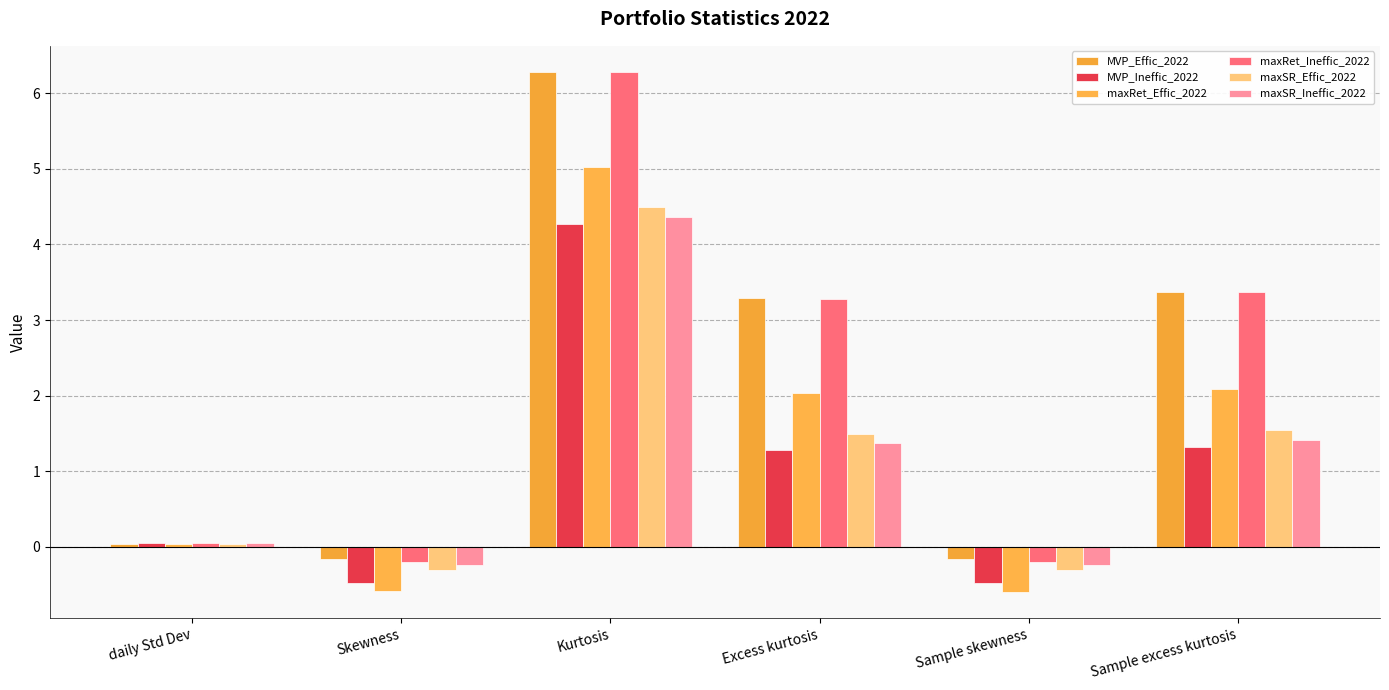

Reading left to right, extract all data points from this chart.

MVP_Effic_2022: 0.0	-0.2	6.3	3.3	-0.2	3.4
MVP_Ineffic_2022: 0.0	-0.5	4.3	1.3	-0.5	1.3
maxRet_Effic_2022: 0.0	-0.6	5.0	2.0	-0.6	2.1
maxRet_Ineffic_2022: 0.0	-0.2	6.3	3.3	-0.2	3.4
maxSR_Effic_2022: 0.0	-0.3	4.5	1.5	-0.3	1.5
maxSR_Ineffic_2022: 0.0	-0.2	4.4	1.4	-0.2	1.4